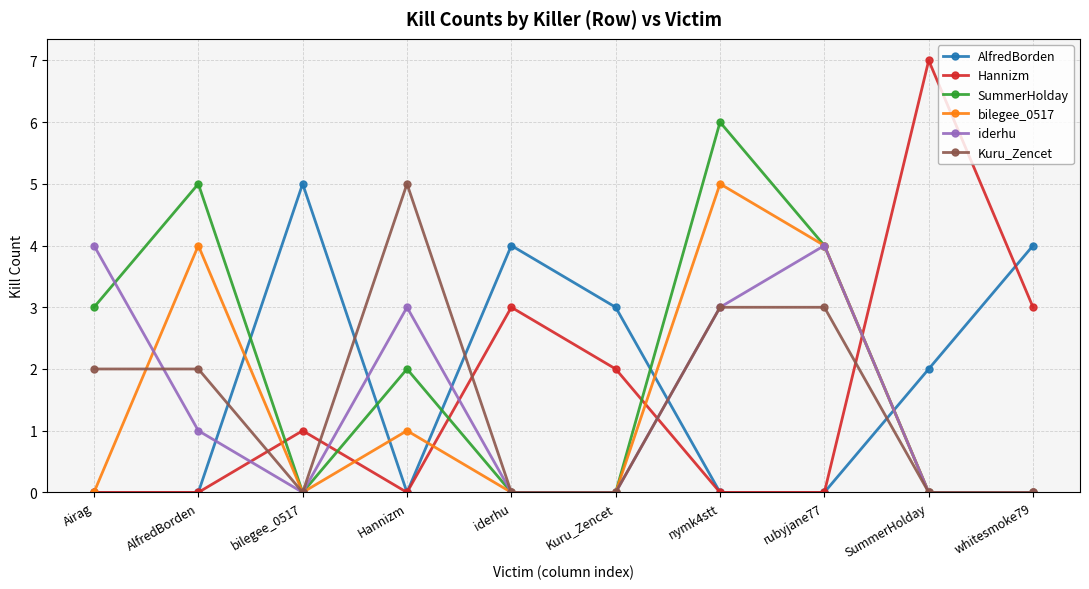

At which label does AlfredBorden first exceed 2?

bilegee_0517